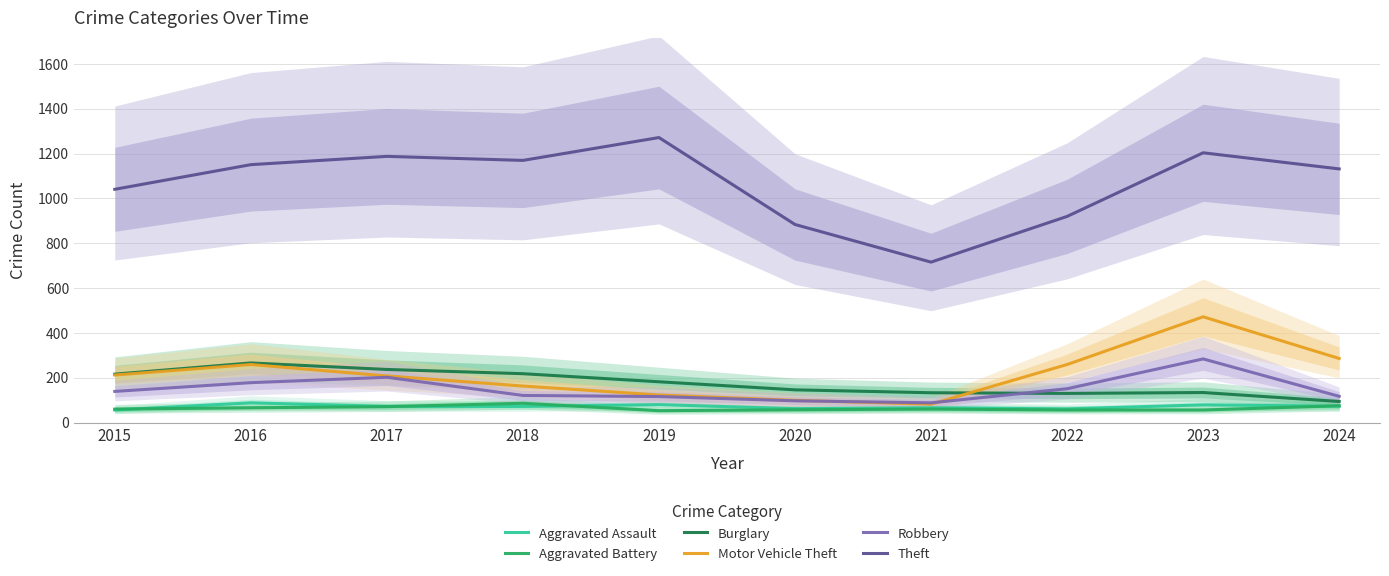

Reading right to left, transcribe all the data shown in this chart.

Aggravated Assault: 2024=73	2023=79	2022=61	2021=66	2020=62	2019=80	2018=72	2017=72	2016=88	2015=56
Aggravated Battery: 2024=75	2023=56	2022=56	2021=60	2020=57	2019=53	2018=86	2017=71	2016=66	2015=60
Burglary: 2024=94	2023=134	2022=130	2021=133	2020=146	2019=182	2018=218	2017=237	2016=266	2015=216
Motor Vehicle Theft: 2024=286	2023=472	2022=259	2021=82	2020=99	2019=123	2018=163	2017=208	2016=259	2015=212
Robbery: 2024=117	2023=284	2022=151	2021=88	2020=97	2019=116	2018=121	2017=202	2016=178	2015=139
Theft: 2024=1132	2023=1204	2022=920	2021=716	2020=884	2019=1272	2018=1170	2017=1188	2016=1151	2015=1041